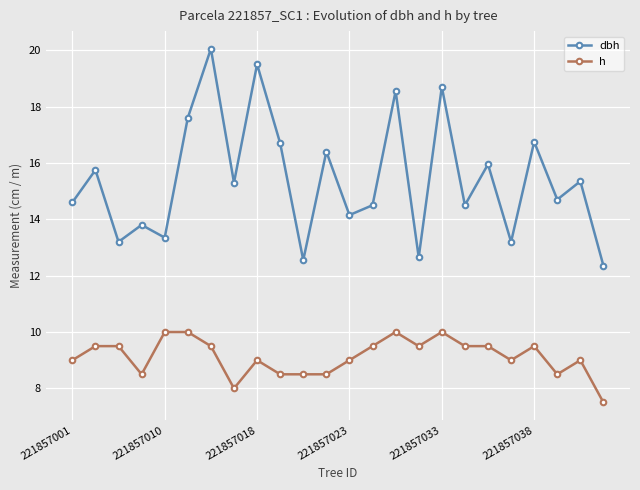

What is the minimum value shown in the chart?

7.5